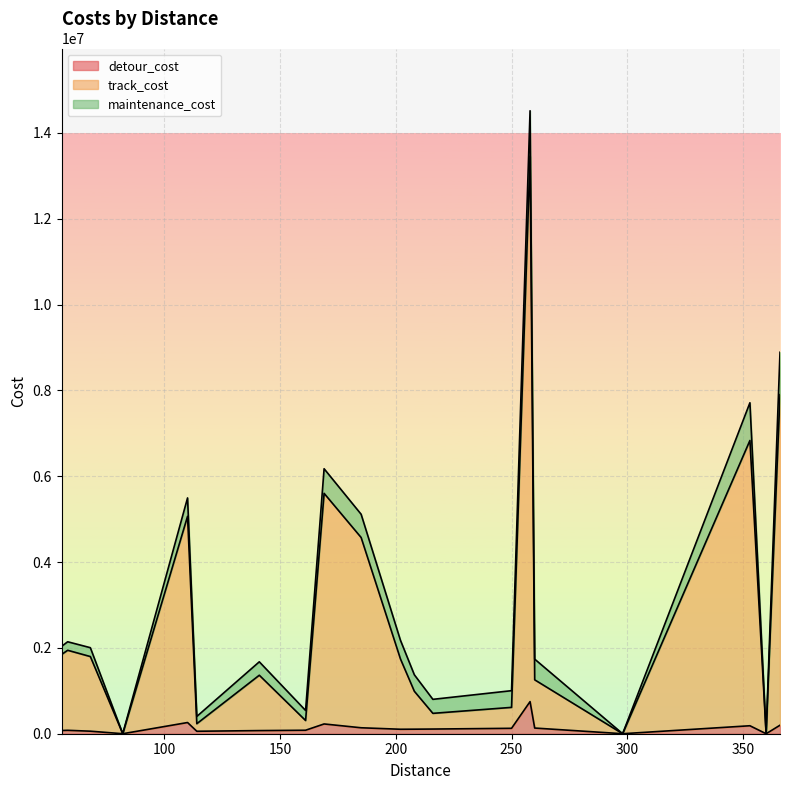

Reading left to right, transcribe all the data shown in this chart.

detour_cost: 141=72896.7	161=81086.5	366=198329.2	169=227590.9	55.6=75242.5	202=104070.6	208=105775.8	298=0.0	114=57441.9	216=108892.9	58.2=79533.5	68=58960.2	258=748409.1	82=0.0	110=260796.3	185=138593.7	360=0.0	353=185733.0	260=132254.0	250=126144.5
track_cost: 141=1290006.7	161=226862.7	366=7701732.3	169=5373457.3	55.6=1772400.8	202=1637746.9	208=883111.9	298=0.0	114=176081.4	216=365820.1	58.2=1864891.5	68=1739167.0	258=12710089.1	82=0.0	110=4804868.4	185=4433562.4	360=0.0	353=6647220.0	260=1123745.3	250=487760.2
maintenance_cost: 141=312723.5	161=234249.5	366=988370.5	169=573190.9	55.6=188806.1	202=434884.8	208=384129.2	298=0.0	114=169004.5	216=326363.5	58.2=198116.6	68=206563.4	258=1056417.1	82=0.0	110=428953.0	185=541745.9	360=0.0	353=878954.6	260=482130.9	250=389079.2